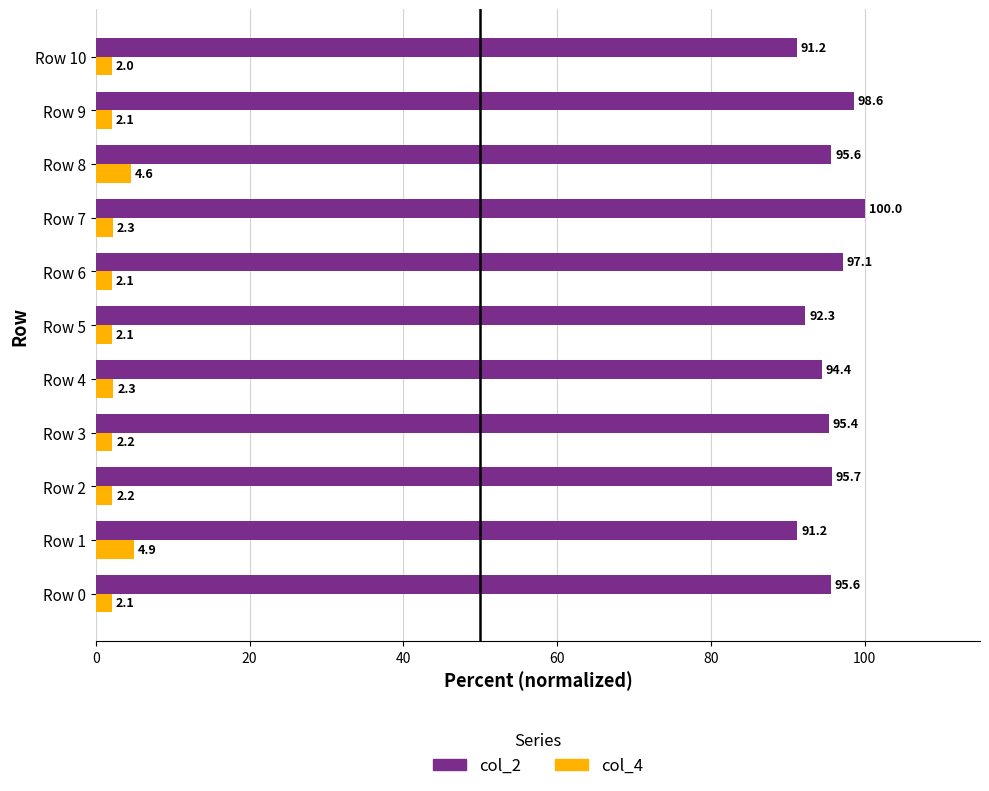

Rank the series by their average value, from highest to lowest.

col_2, col_4